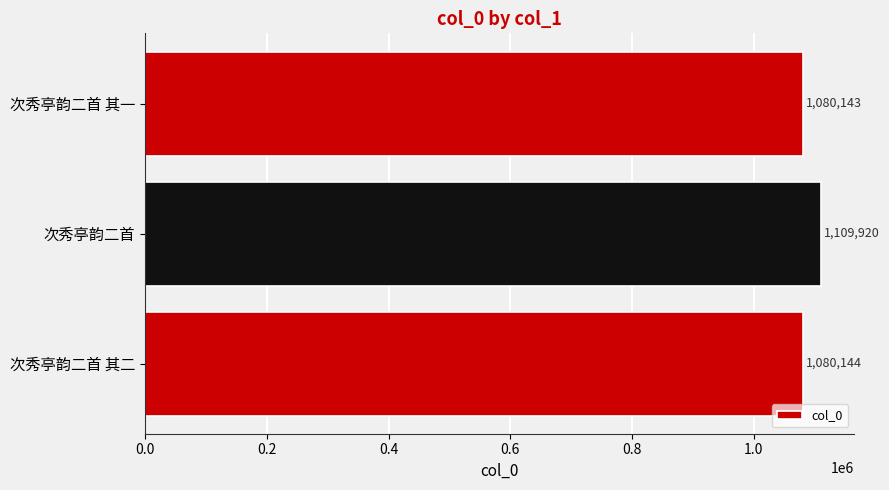

List the labels in order of value, largest first.

次秀亭韵二首, 次秀亭韵二首 其二, 次秀亭韵二首 其一